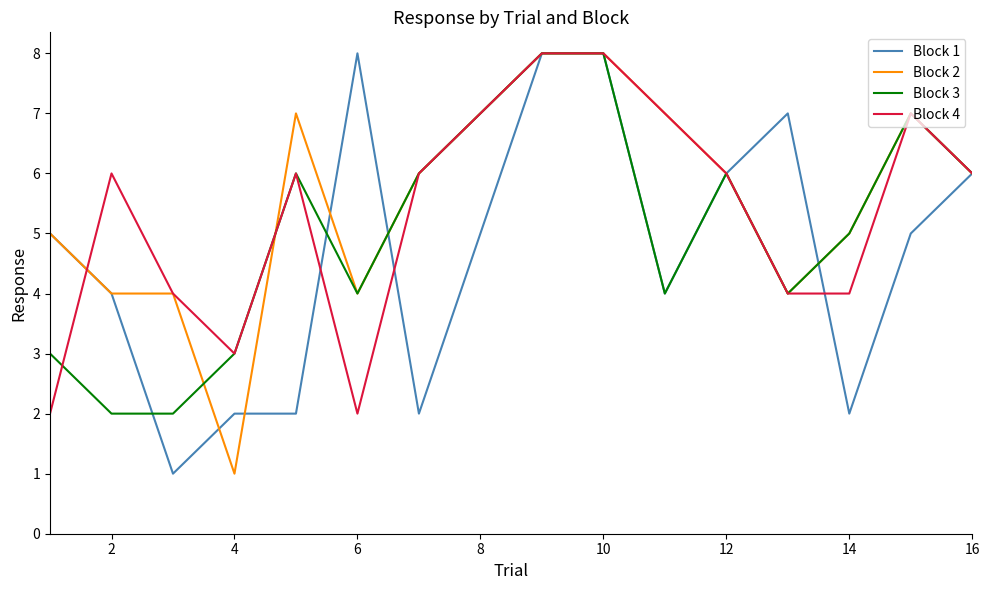

What is the maximum value shown in the chart?

8